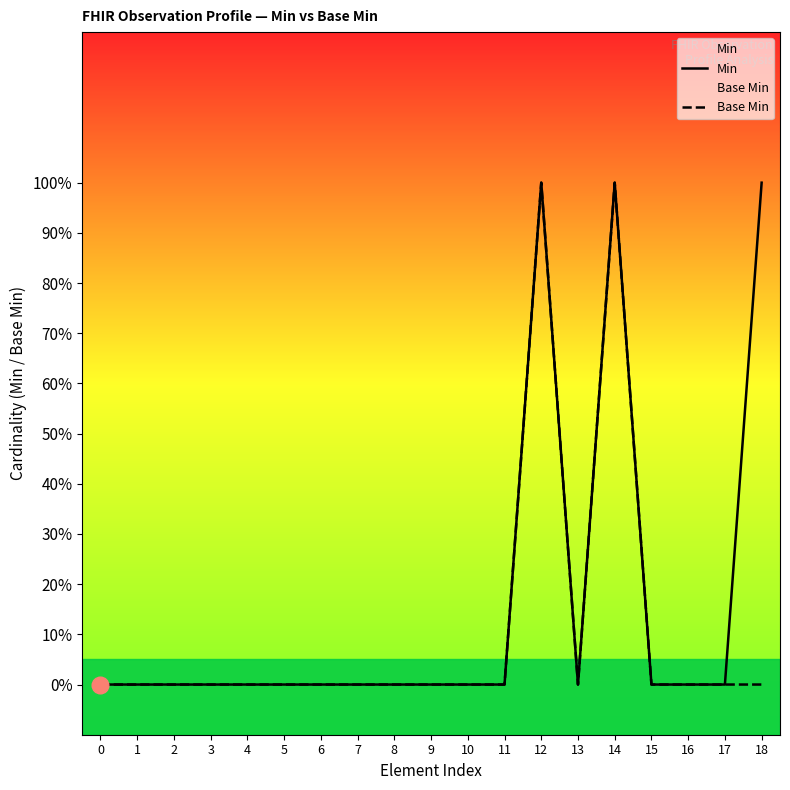

Reading left to right, what are all the values shown in this chart?

Min: 0	0	0	0	0	0	0	0	0	0	0	0	1	0	1	0	0	0	1
Base Min: 0	0	0	0	0	0	0	0	0	0	0	0	1	0	1	0	0	0	0